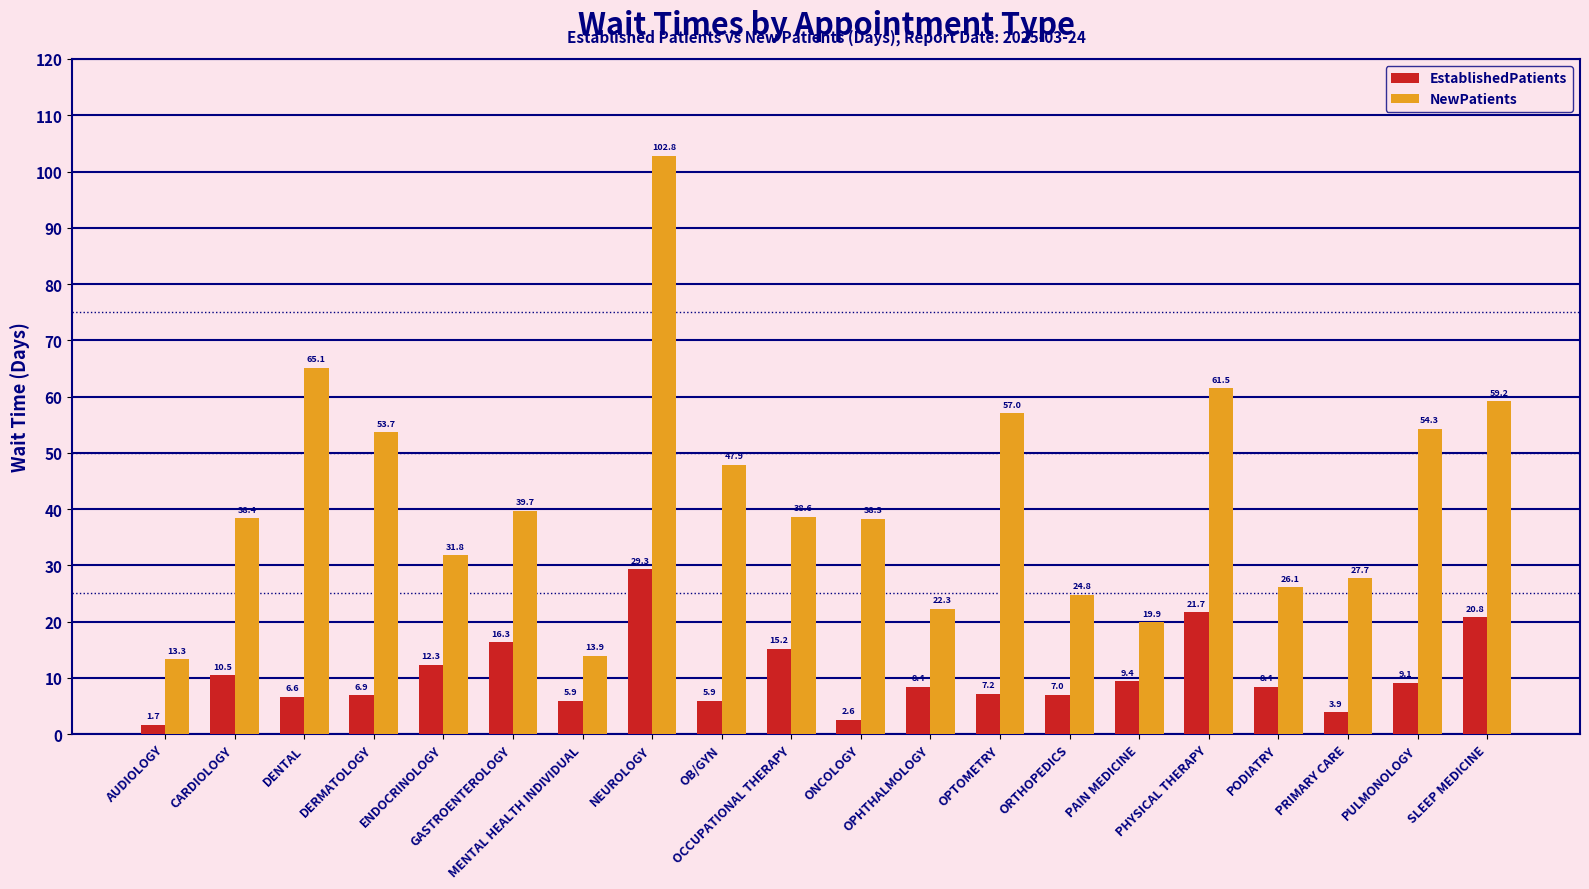

What is the spread (max minus min) of values at DERMATOLOGY?

46.8